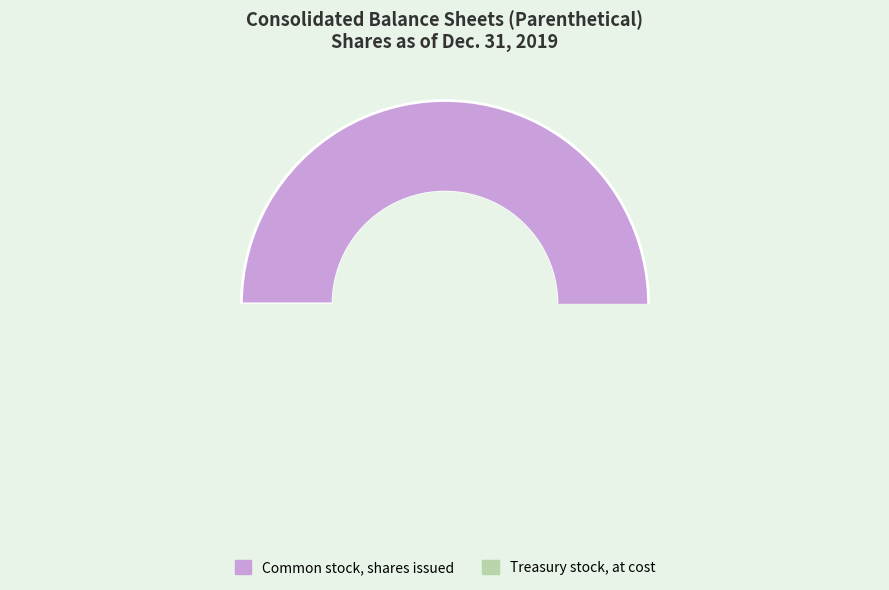

What percentage do Treasury stock, at cost and Common stock, shares issued together represent?

100.0%